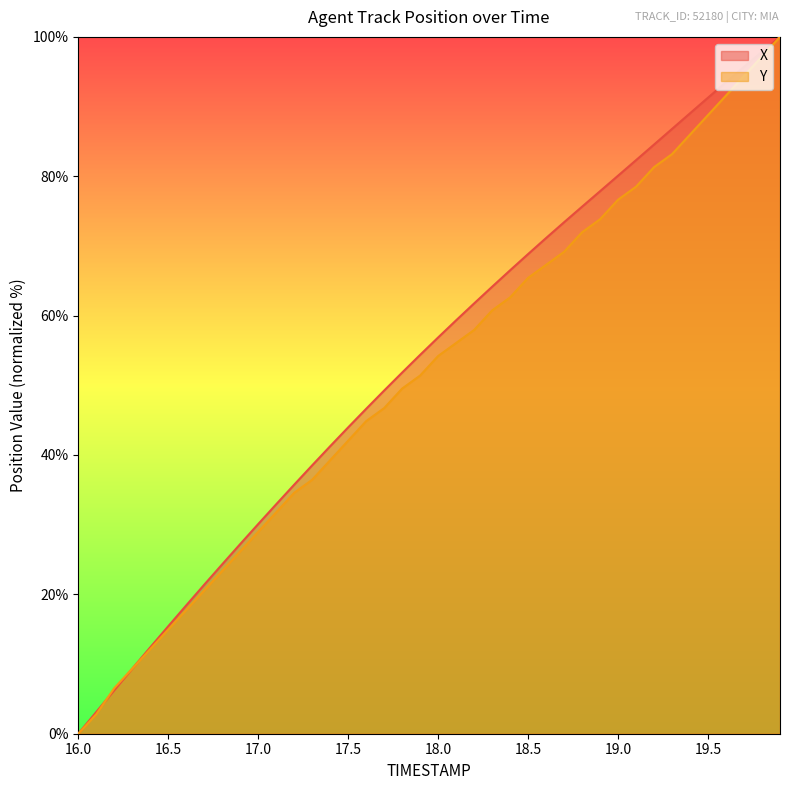

Reading right to left, what are all the values shown in this chart?

X: 19.9=100.0	19.8=97.9	19.7=95.7	19.6=93.5	19.5=91.3	19.4=89.0	19.3=86.8	19.2=84.6	19.1=82.3	19.0=80.1	18.9=77.9	18.8=75.6	18.7=73.4	18.6=71.1	18.5=68.8	18.4=66.5	18.3=64.1	18.2=61.8	18.1=59.3	18.0=56.9	17.9=54.4	17.8=51.8	17.7=49.2	17.6=46.6	17.5=44.0	17.4=41.3	17.3=38.5	17.2=35.7	17.1=32.9	17.0=30.1	16.9=27.2	16.8=24.3	16.7=21.4	16.6=18.4	16.5=15.4	16.4=12.4	16.3=9.3	16.2=6.2	16.1=3.1	16.0=0.0
Y: 19.9=100.0	19.8=97.2	19.7=94.4	19.6=91.6	19.5=88.8	19.4=86.0	19.3=83.2	19.2=81.3	19.1=78.5	19.0=76.6	18.9=73.8	18.8=72.0	18.7=69.2	18.6=67.3	18.5=65.4	18.4=62.6	18.3=60.7	18.2=57.9	18.1=56.1	18.0=54.2	17.9=51.4	17.8=49.5	17.7=46.7	17.6=44.9	17.5=42.1	17.4=39.3	17.3=36.4	17.2=34.6	17.1=31.8	17.0=29.0	16.9=26.2	16.8=23.4	16.7=20.6	16.6=17.8	16.5=15.0	16.4=12.1	16.3=9.3	16.2=6.5	16.1=2.8	16.0=0.0